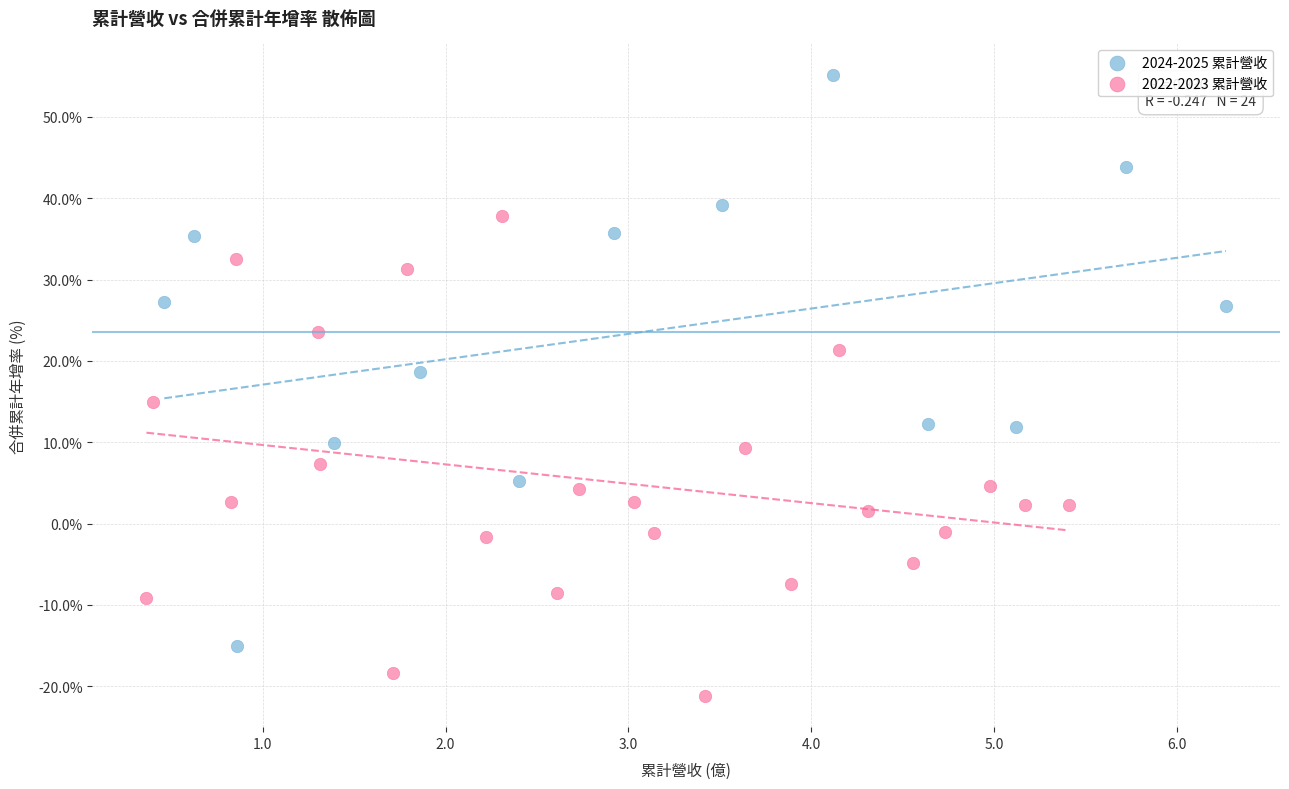

Which series reaches the maximum Y coordinate?

2024-2025 累計營收